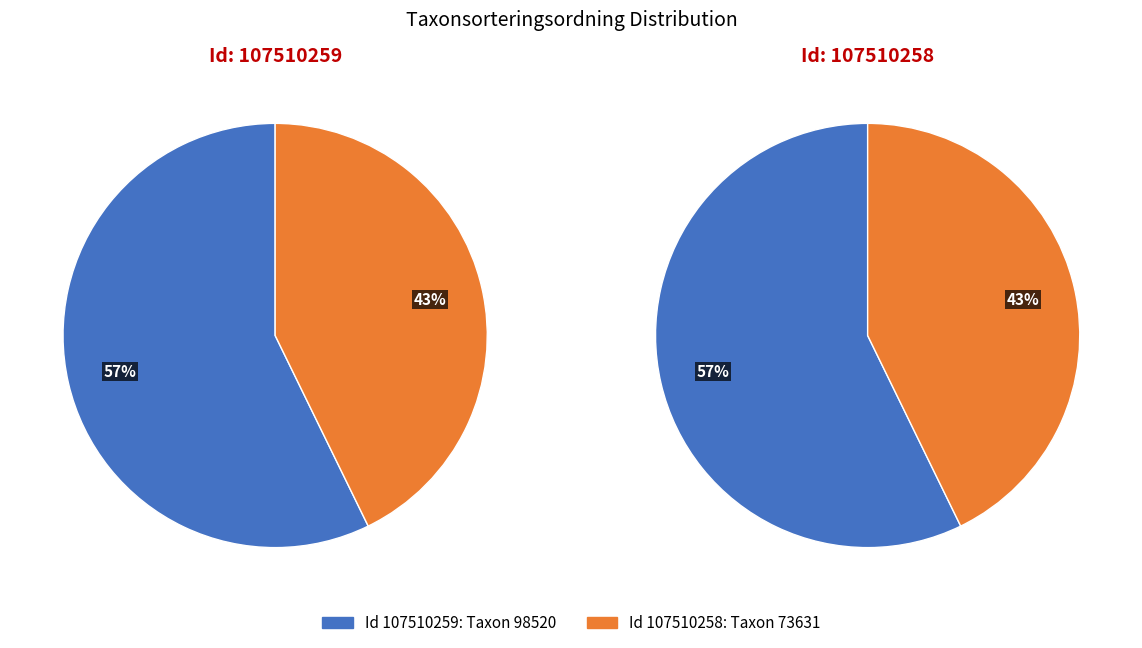

How many slices are in this pie chart?

2